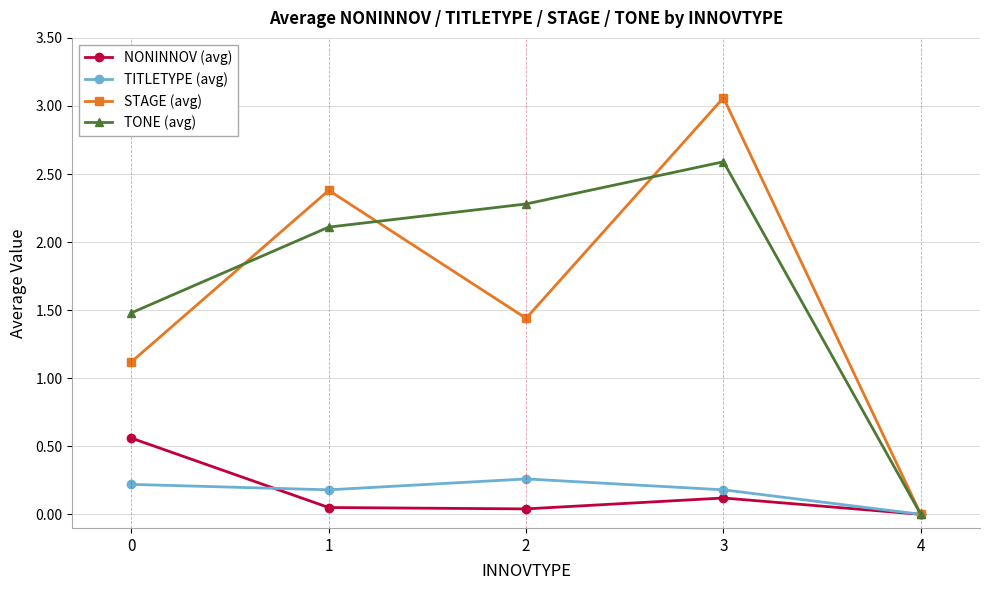

True or false: NONINNOV (avg) has more than 0 points higher than both neighbors.

True